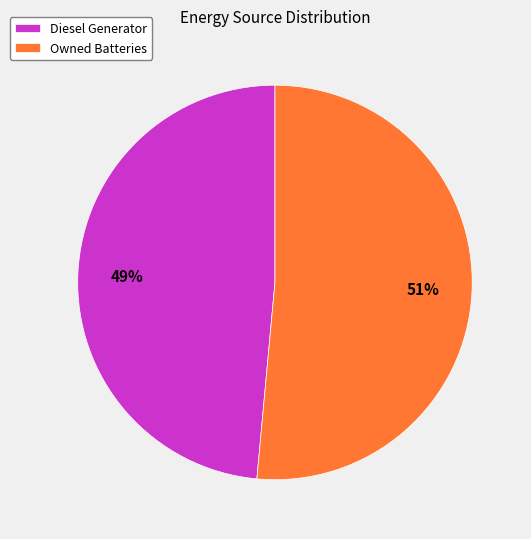

Rank the categories by value from highest to lowest.

Owned Batteries, Diesel Generator